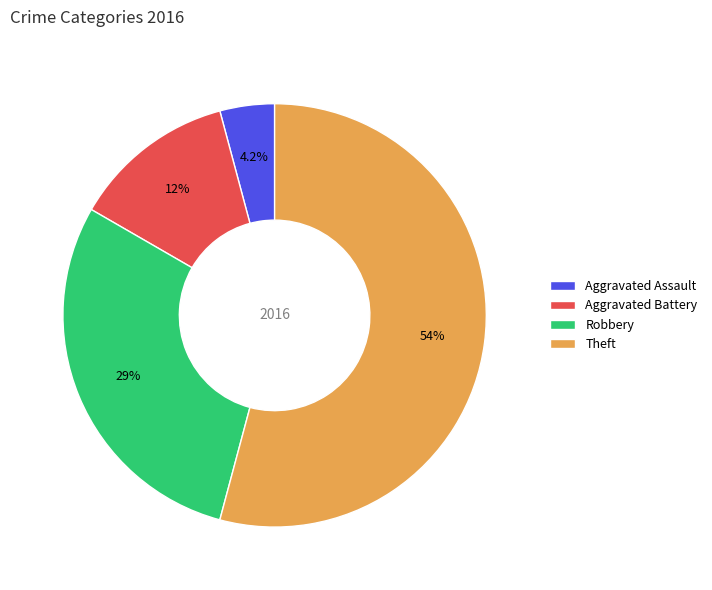

Combined, what portion of the pie is Robbery and Aggravated Battery?

41.7%